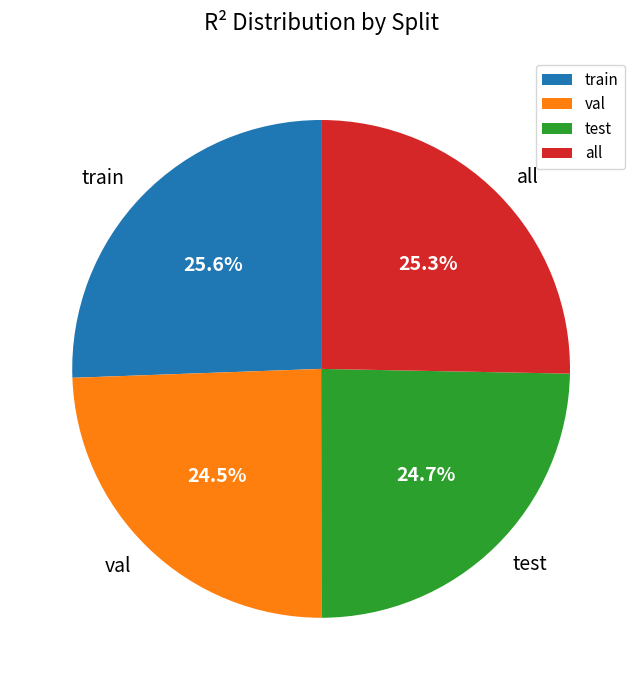

How many segments does this pie chart have?

4